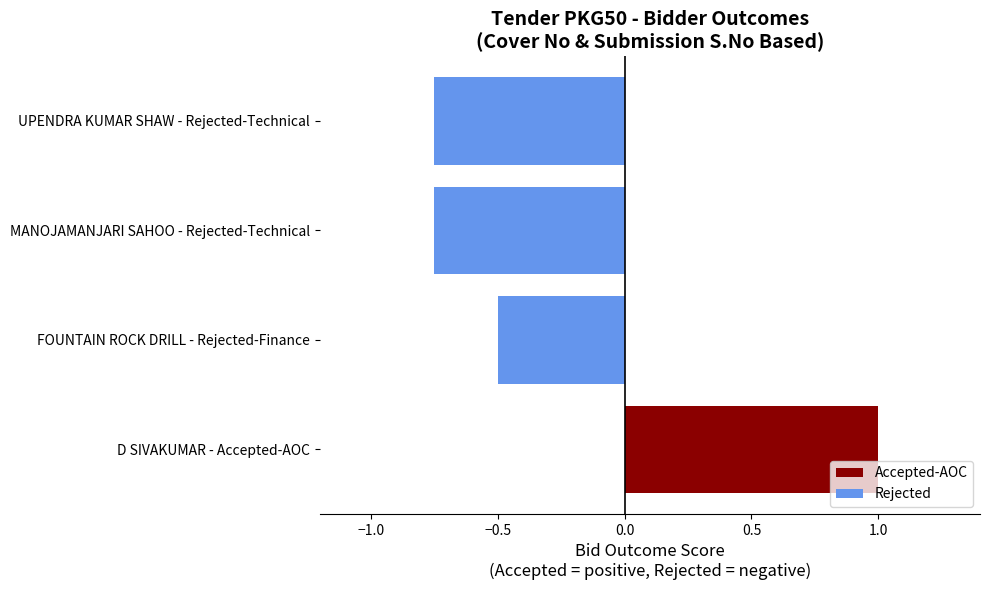

How many bars are there in total?

4